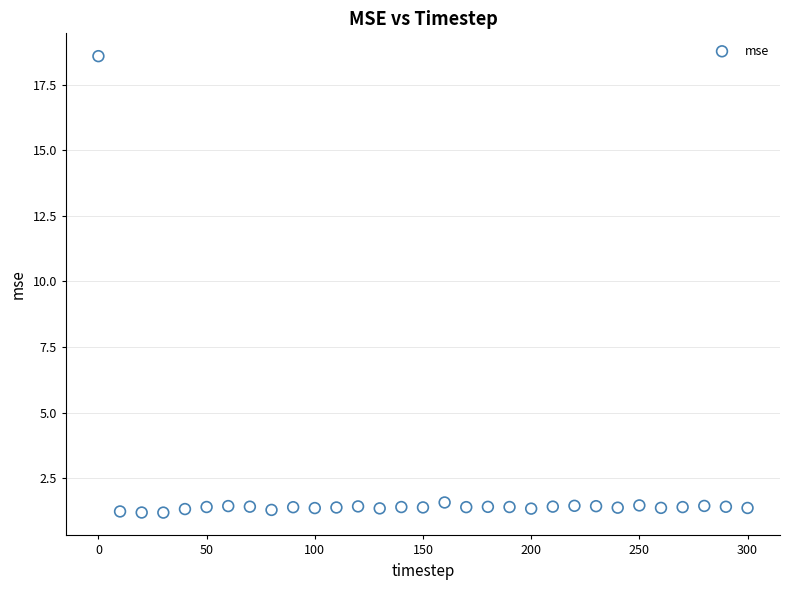

What is the range of X values (max minus min)?

300.0